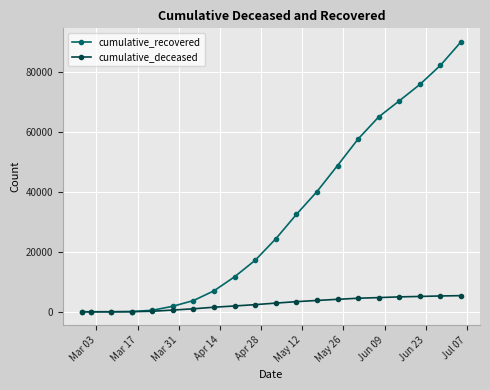

What are all the series names shown in the legend?

cumulative_recovered, cumulative_deceased